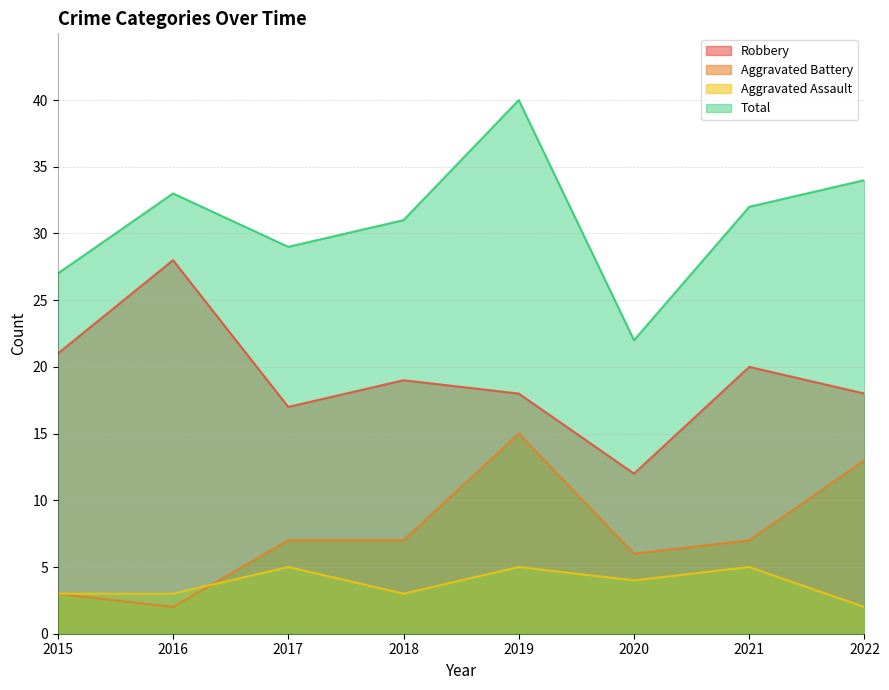

Count the number of data series in this chart.

4